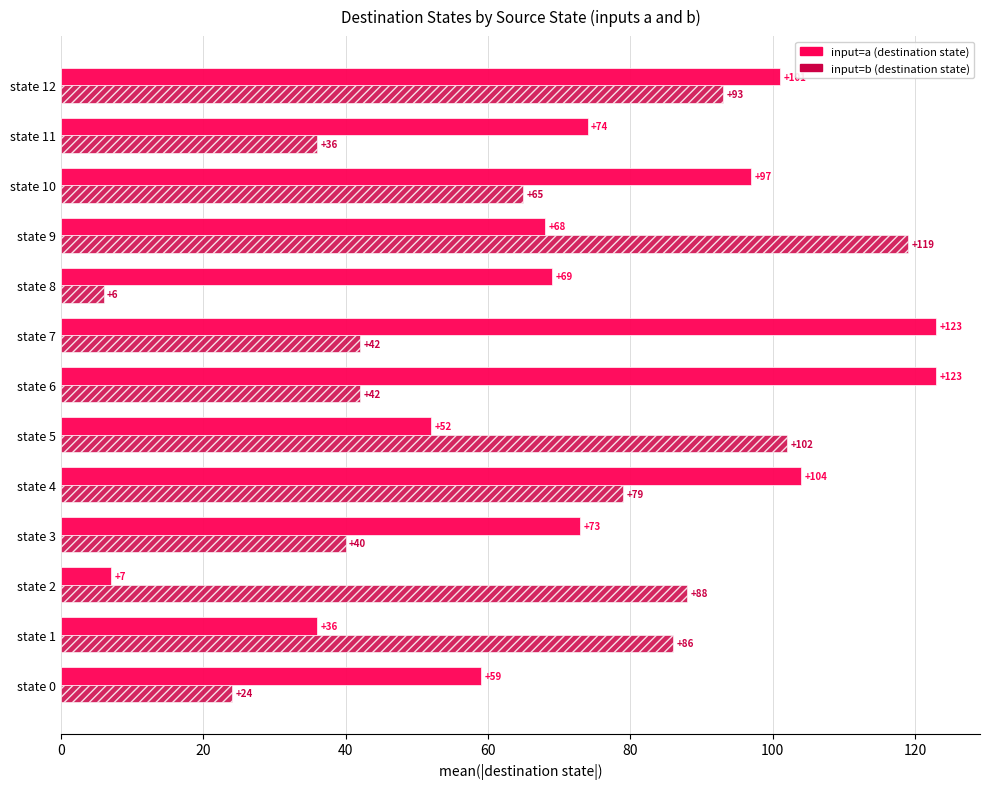

At which category is the sum across all series the highest?

state 12